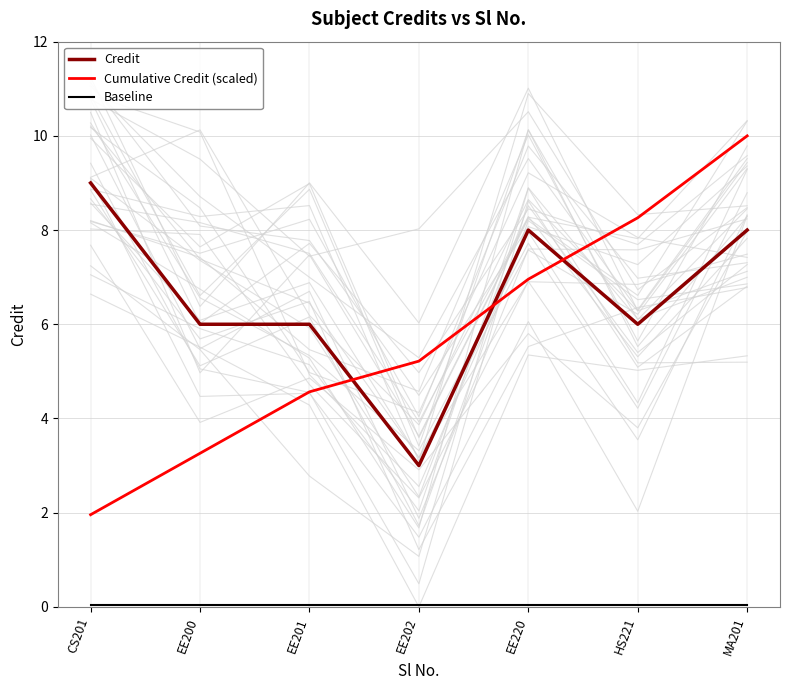

Reading right to left, list all the values displayed in this chart.

Credit: MA201=8.0	HS221=6.0	EE220=8.0	EE202=3.0	EE201=6.0	EE200=6.0	CS201=9.0
Cumulative Credit (scaled): MA201=10.0	HS221=8.3	EE220=7.0	EE202=5.2	EE201=4.6	EE200=3.3	CS201=2.0
Baseline: MA201=0.1	HS221=0.1	EE220=0.1	EE202=0.1	EE201=0.1	EE200=0.1	CS201=0.1